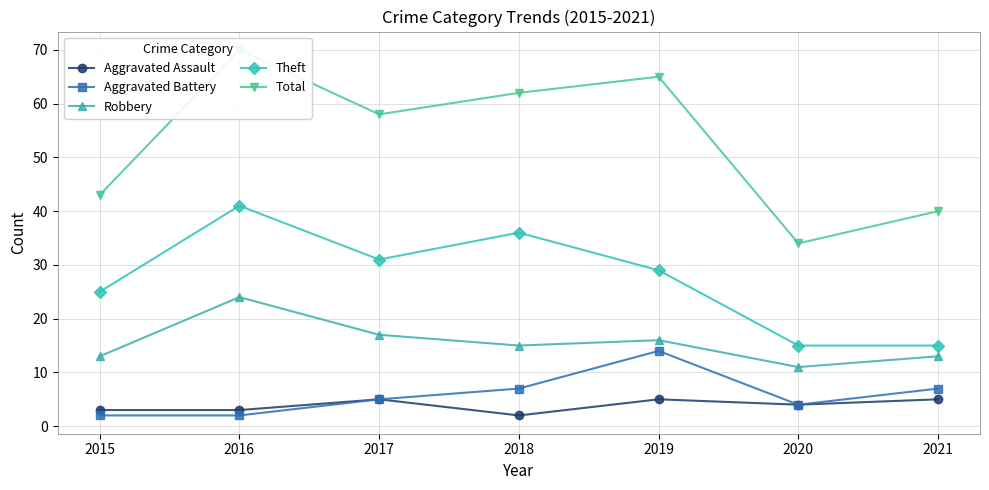

What are all the series names shown in the legend?

Aggravated Assault, Aggravated Battery, Robbery, Theft, Total